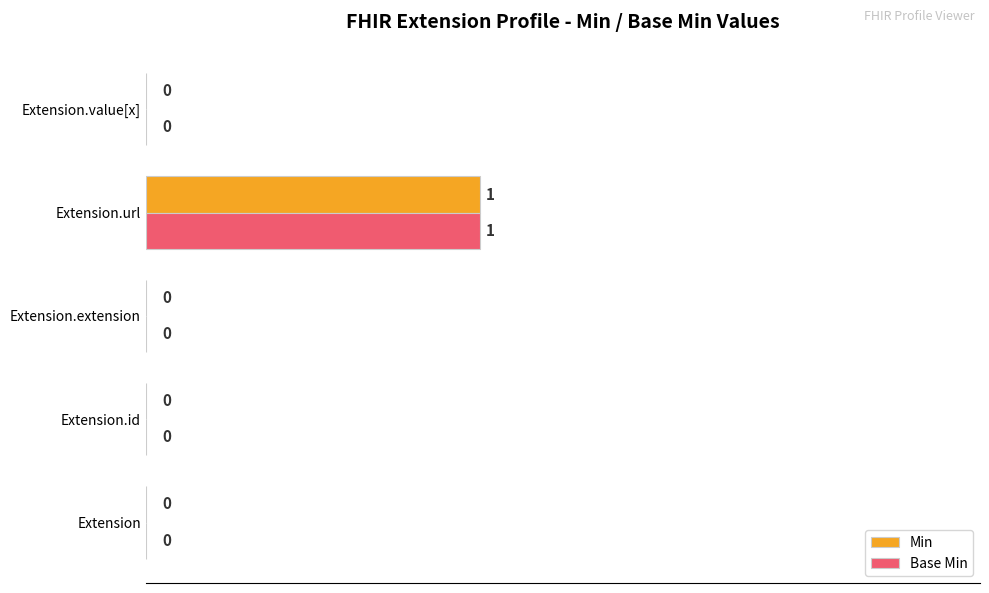

What is the greatest value displayed?

1